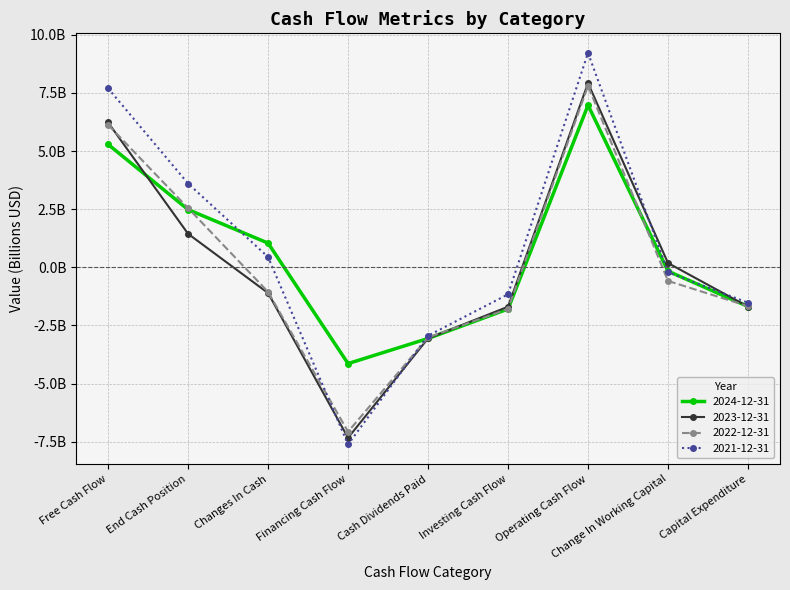

What are all the series names shown in the legend?

2024-12-31, 2023-12-31, 2022-12-31, 2021-12-31